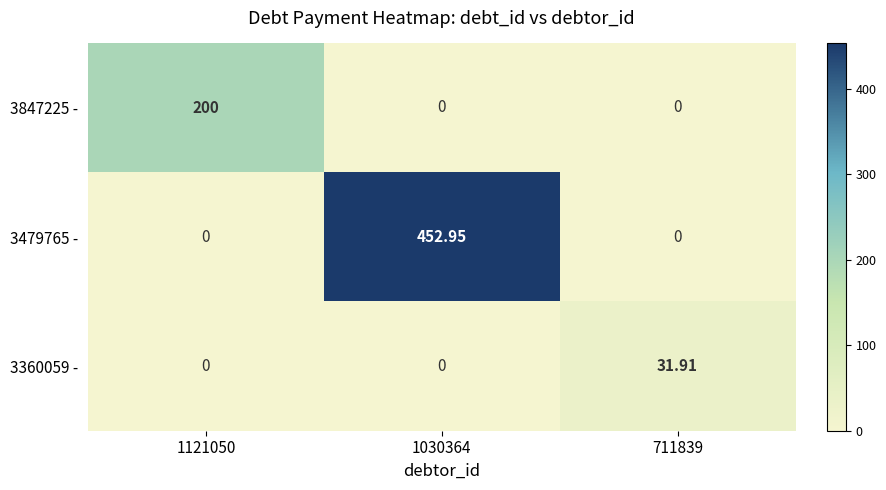

Is the value of 3360059 - at 711839 greater than the value of 3847225 - at 1030364?

Yes